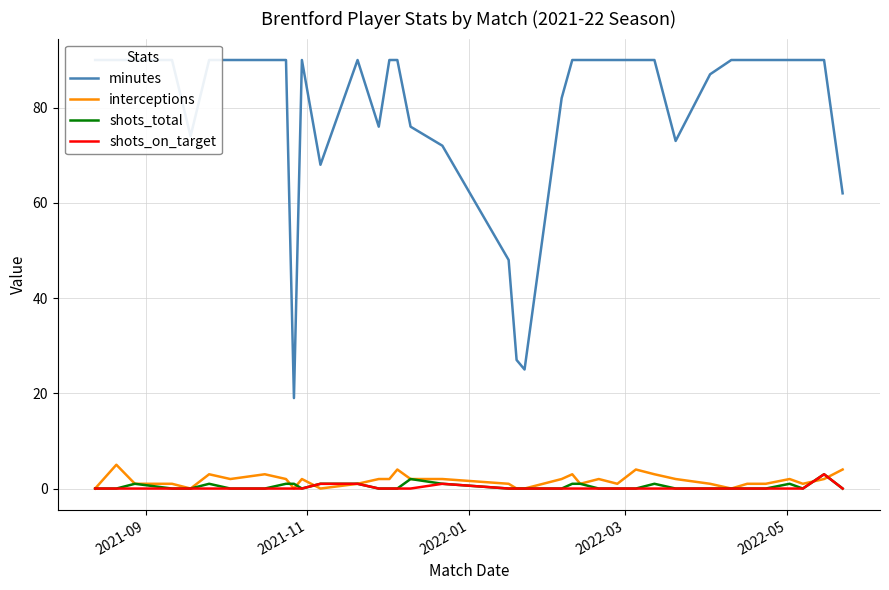

What is the highest value of the interceptions series?

5